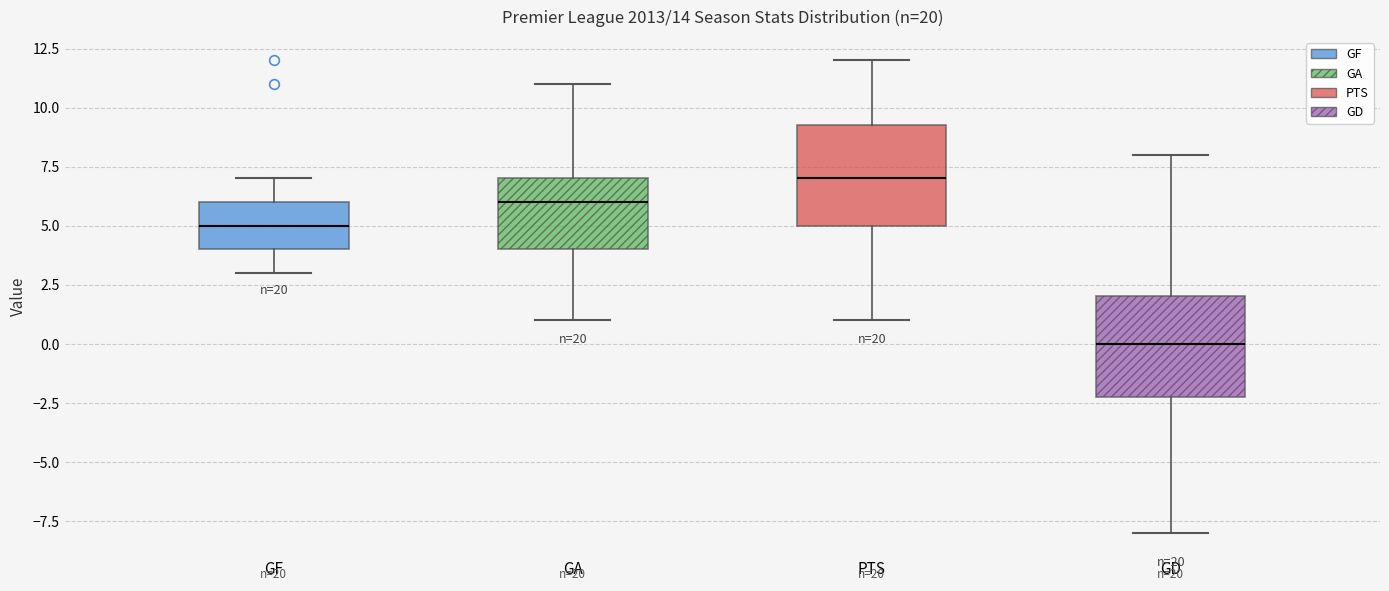

Which box has the lowest median line?

GD